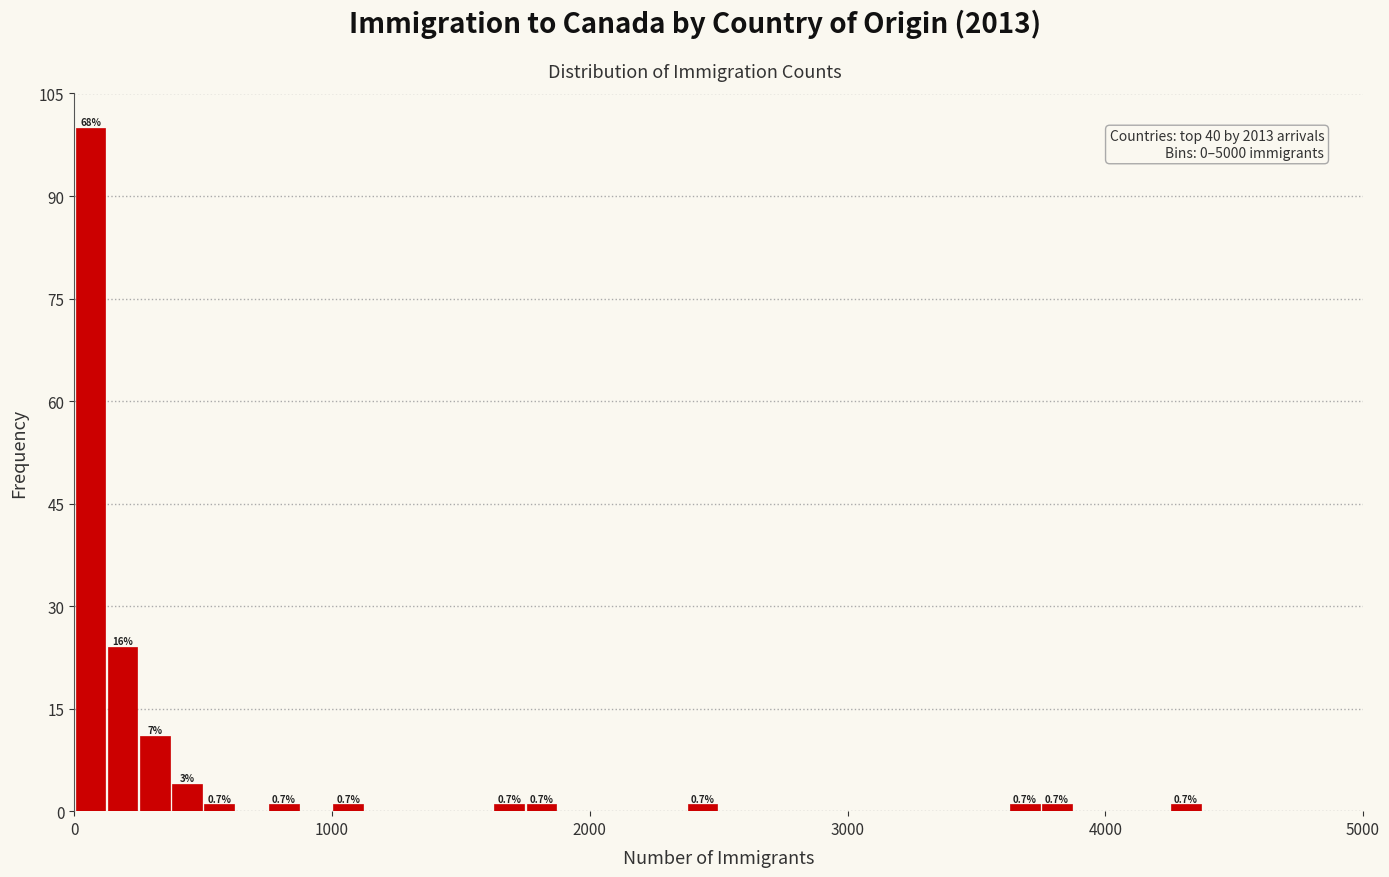

Read against the x-axis, roughly where is the centre of the tallest bar?

100